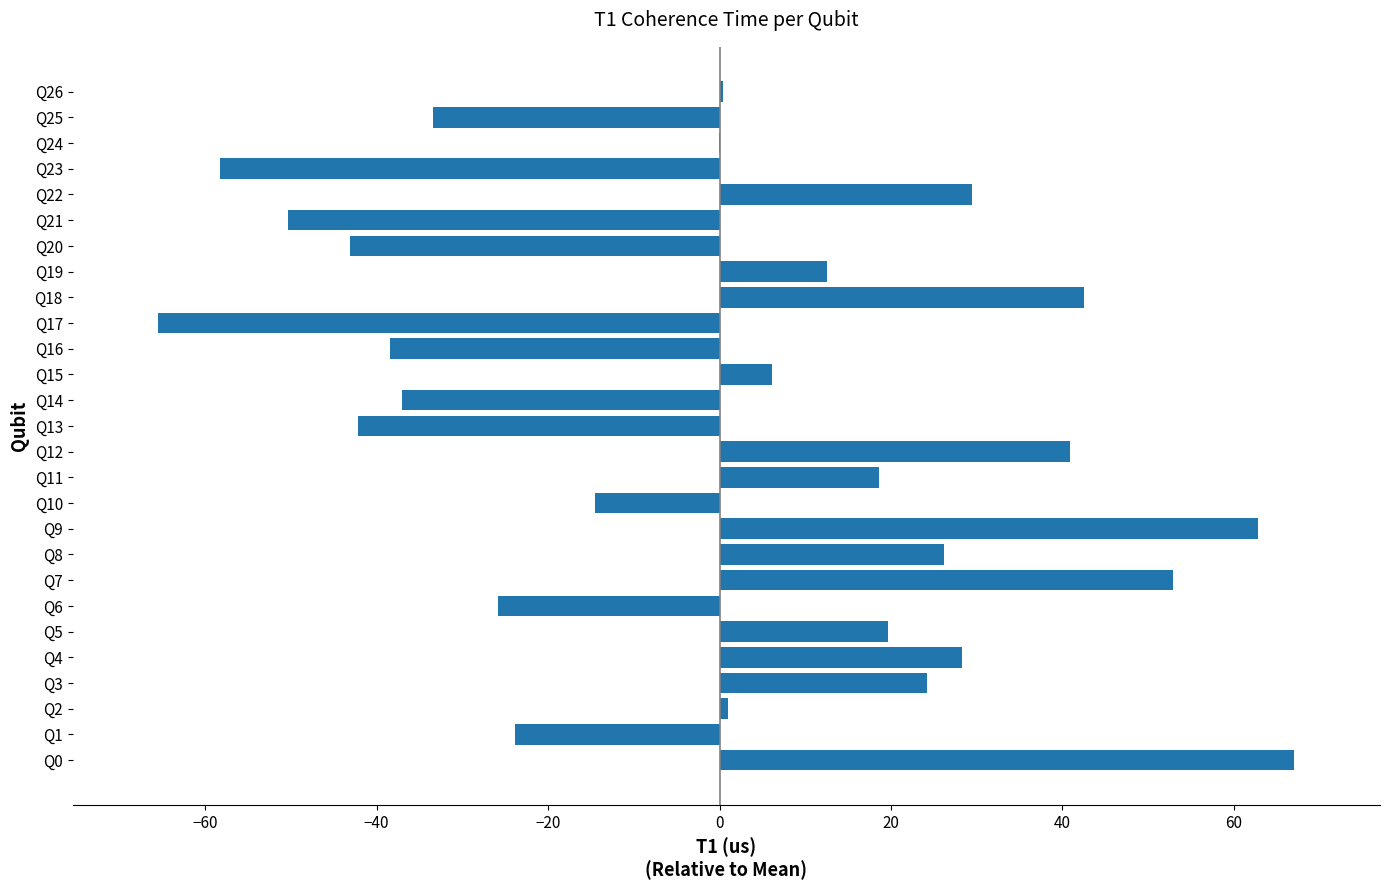

What is the sum of the values at Q4 and Q15?

34.4